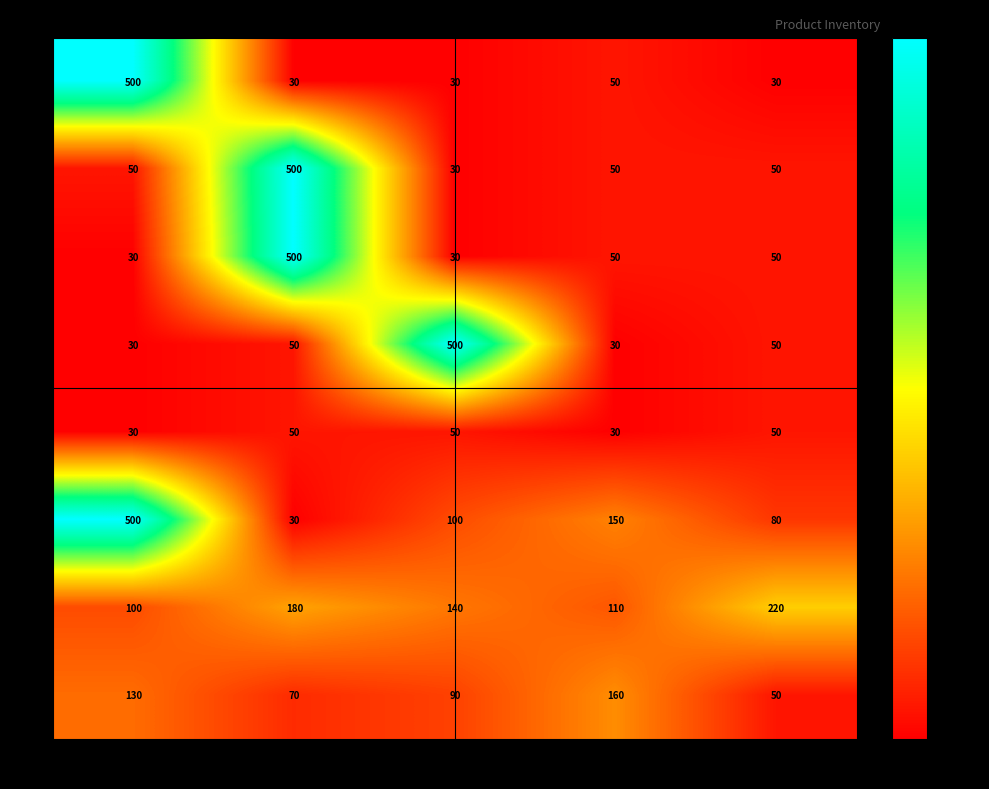

True or false: R6 has a value of 100 at P3.

True